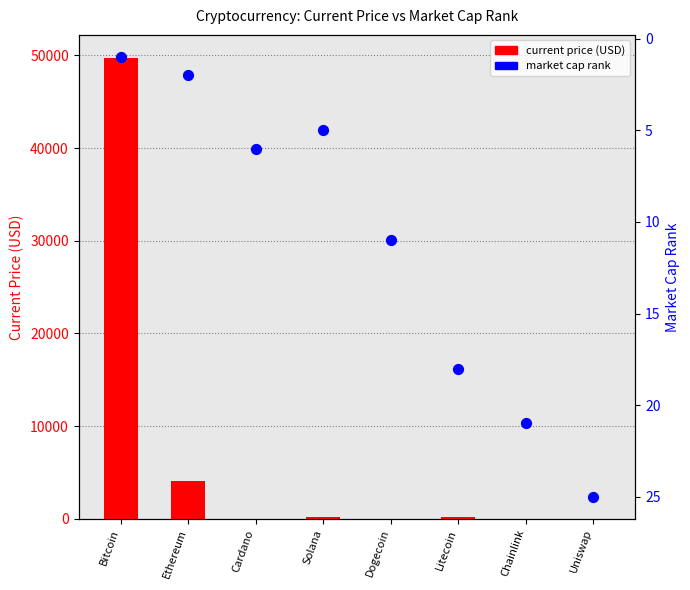

Which series has the largest Y range (max minus min)?

current price (USD)